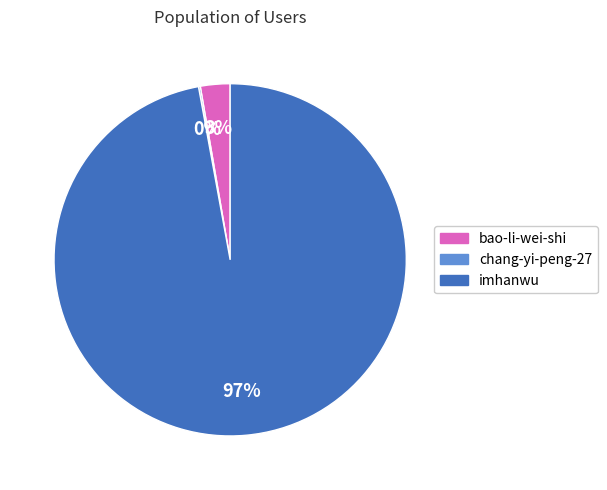

The bao-li-wei-shi slice represents 11% of the pie. True or false?

False